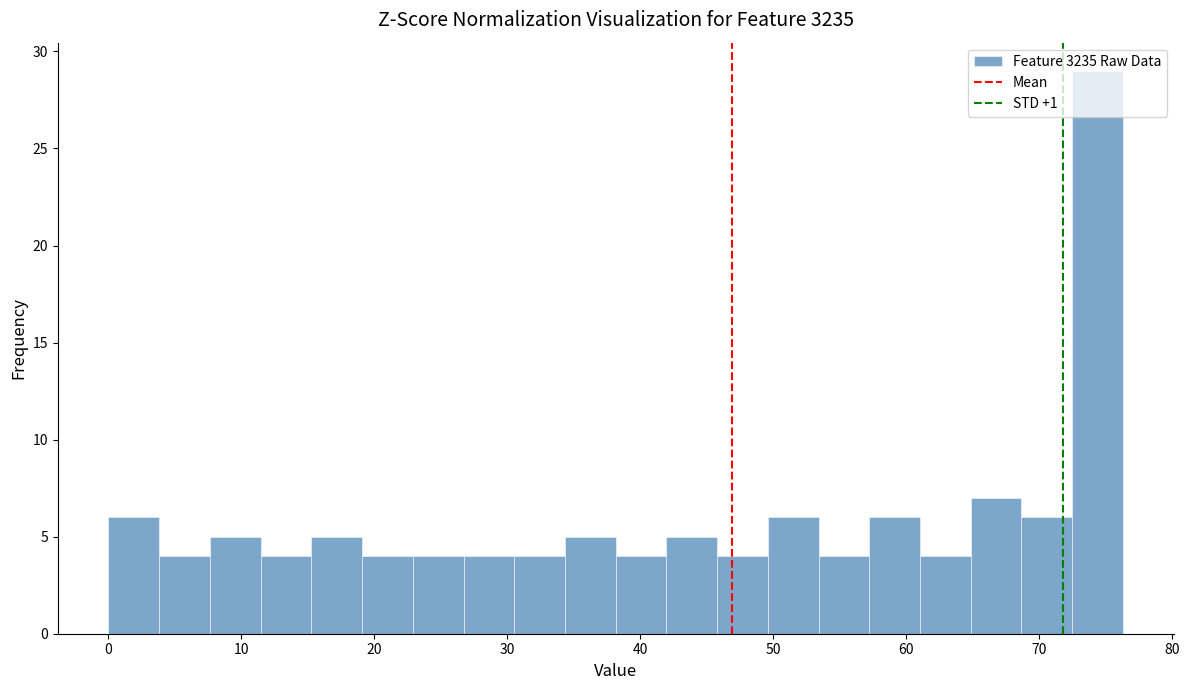

Around what value on the x-axis is the tallest bar? Give the approximate position of its centre, as read against the axis.

74